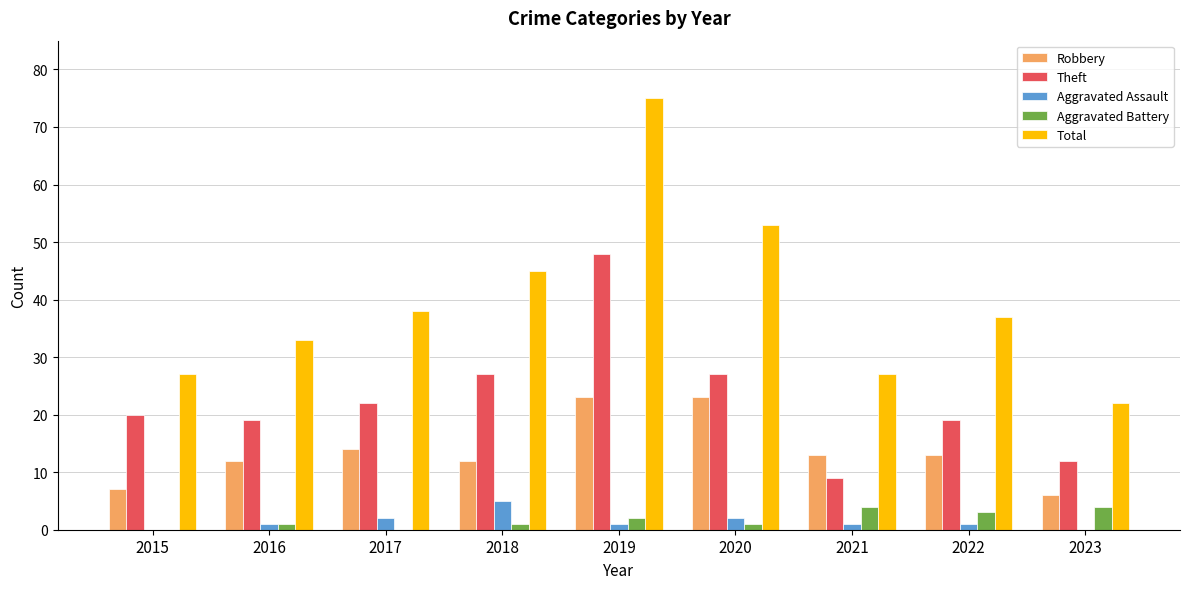

What is the maximum value for Aggravated Assault?

5